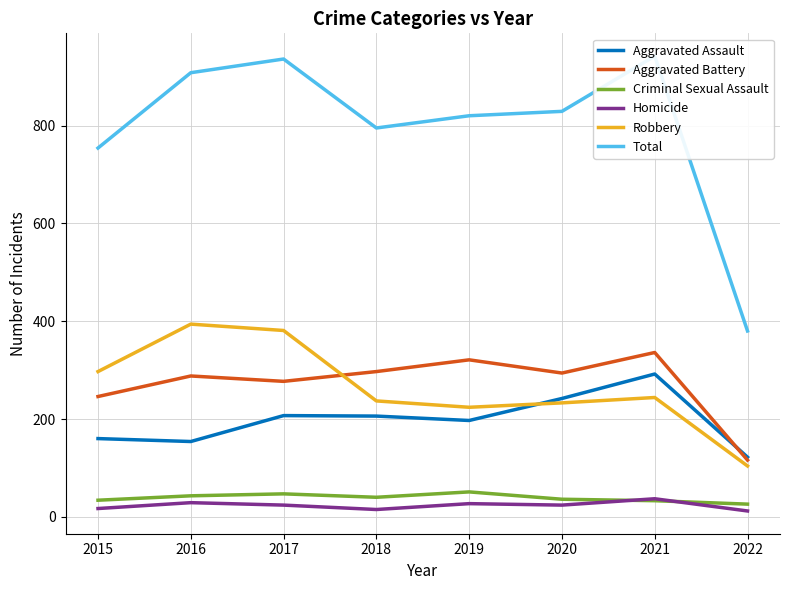

What is the difference between the maximum and second lowest values in the Total series?

188